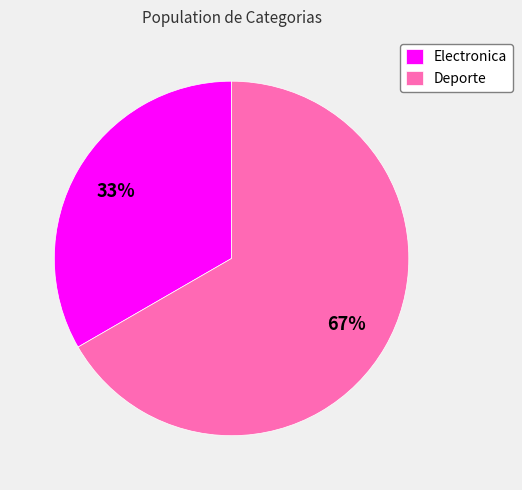

To the nearest percent, what portion does Deporte represent?

67%